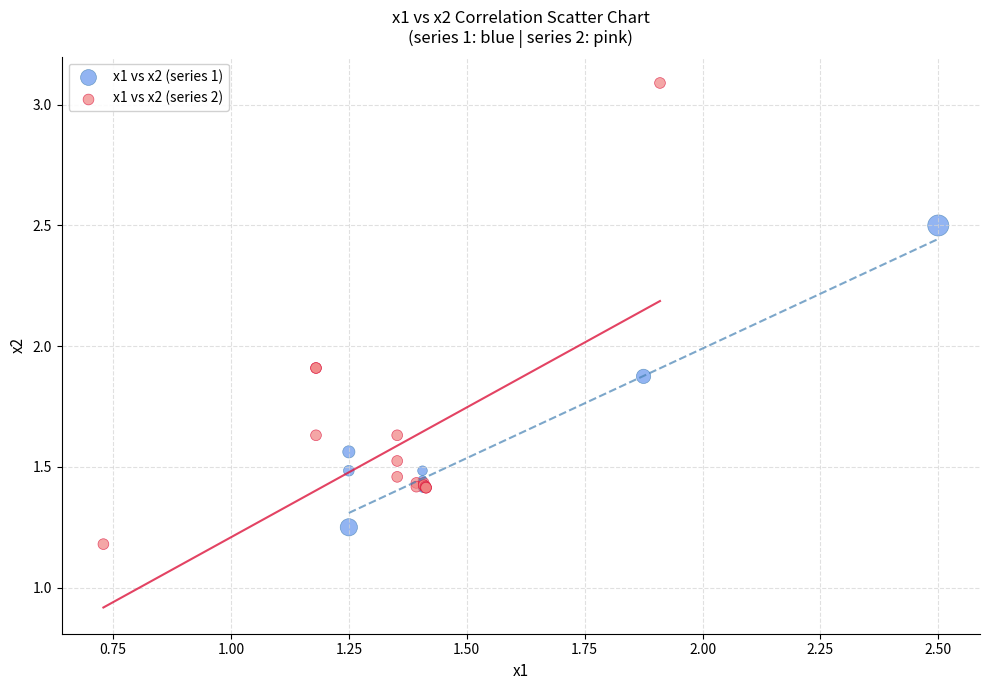

Which series has the widest spread of Y values?

x1 vs x2 (series 2)